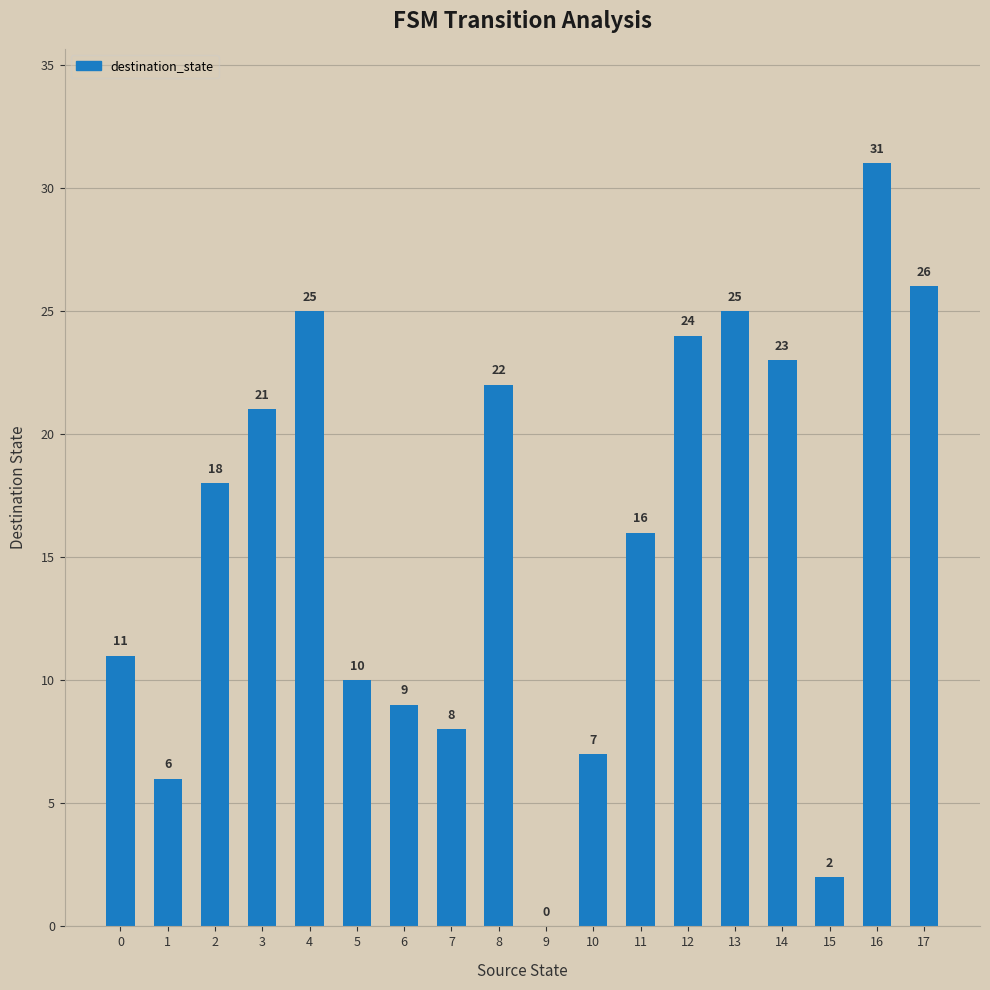

Approximately how many times larger is the value at 17 compared to 15?

13.0